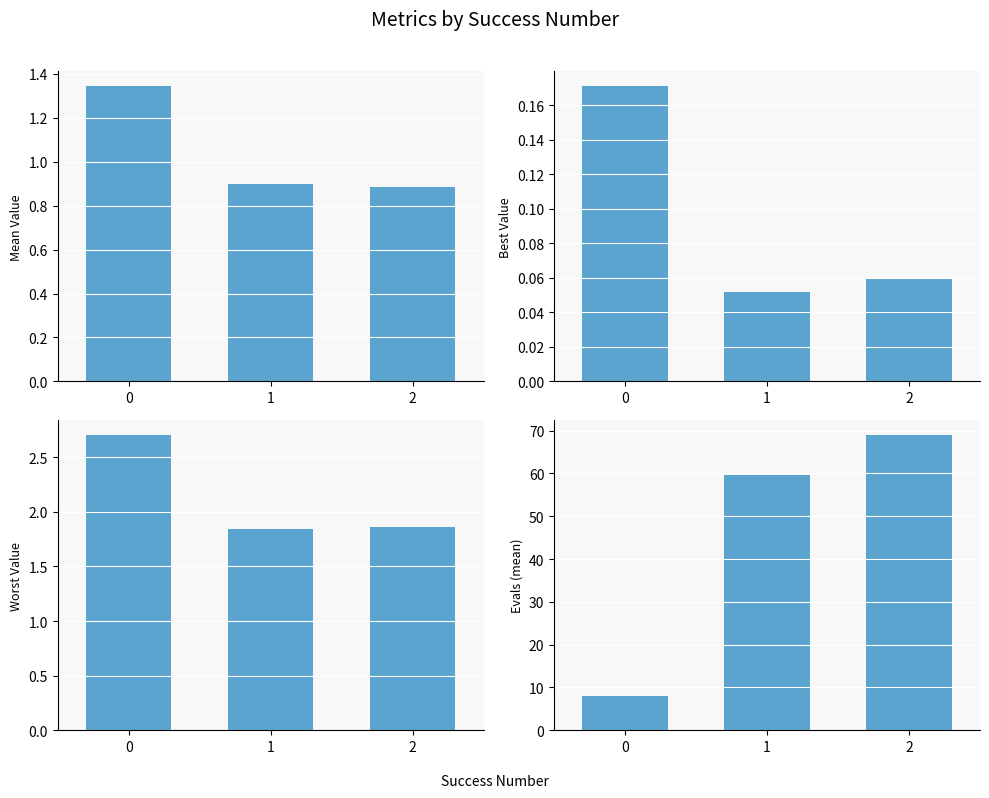

Does the chart contain any negative values?

No